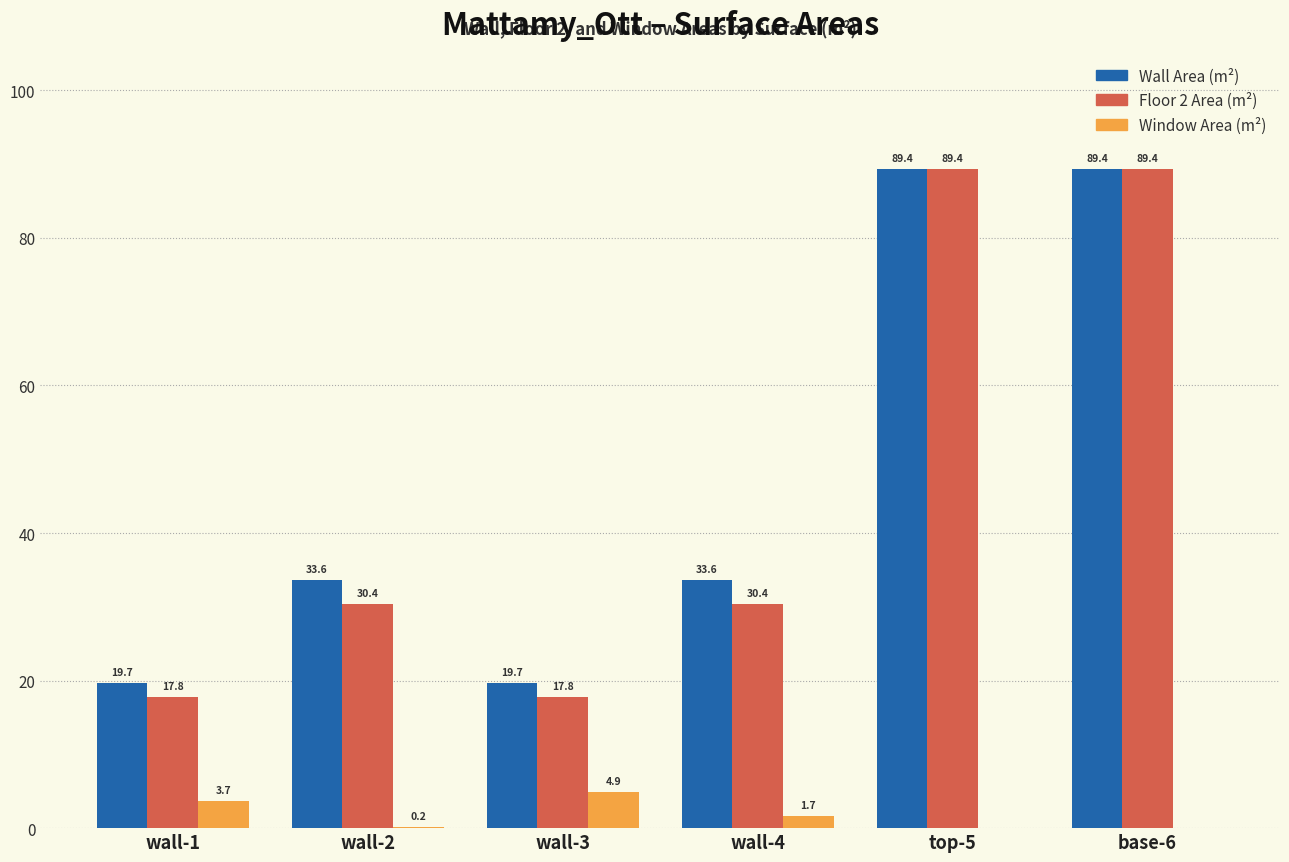

Are the bars grouped side by side (vs. stacked)?

Yes